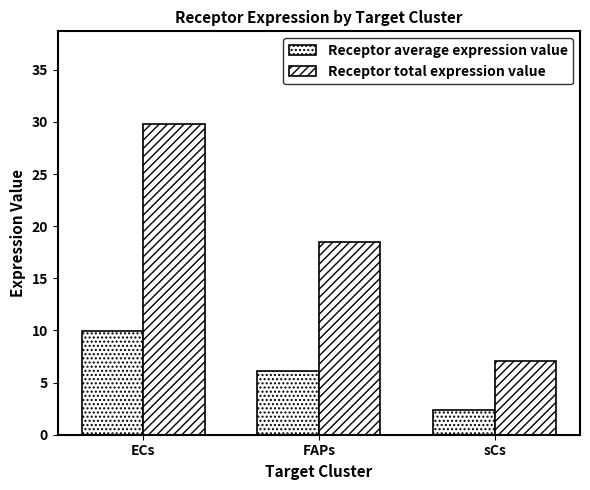

How many values in the Receptor total expression value series are below 18?

1